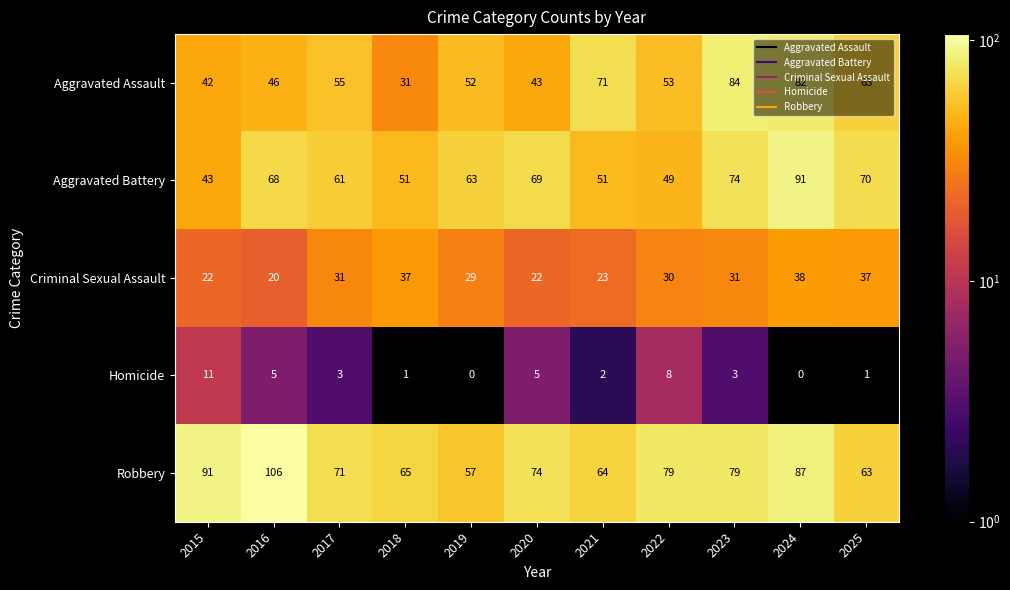

At which category is the sum across all series the highest?

2024